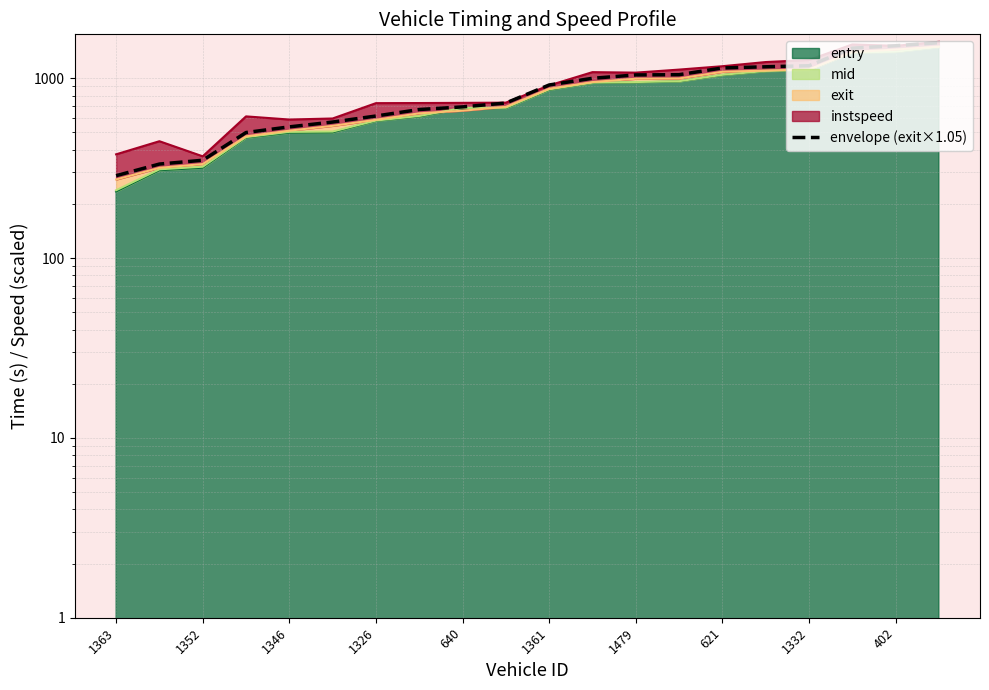

Which category has the lowest value across all series?

1363